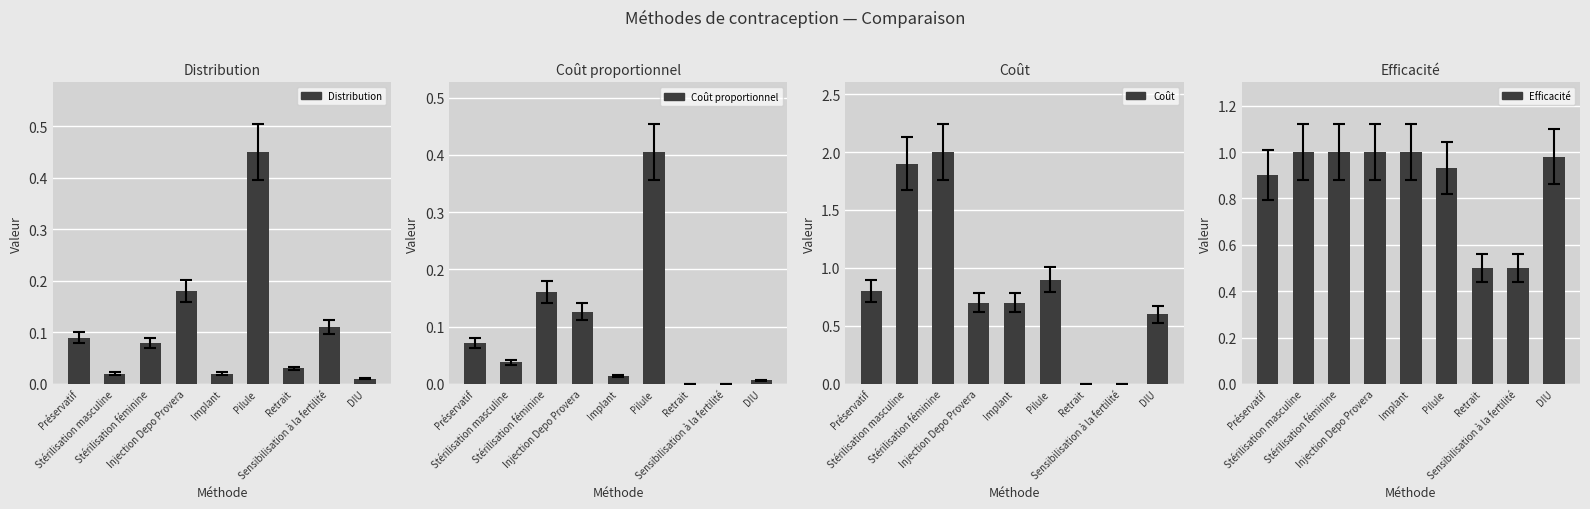

How many groups of bars are there?

9